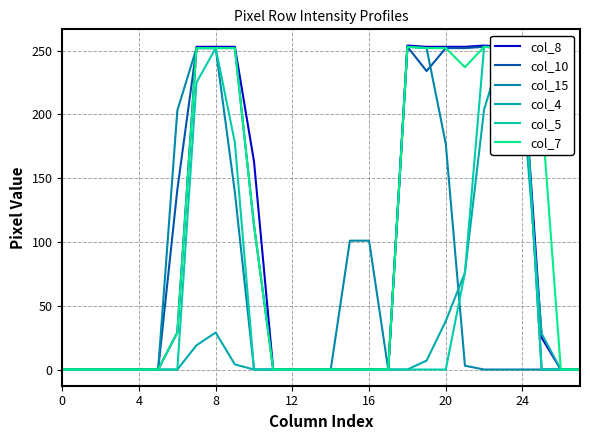

What value does the col_7 series have at 7, to the nearest 5?

250